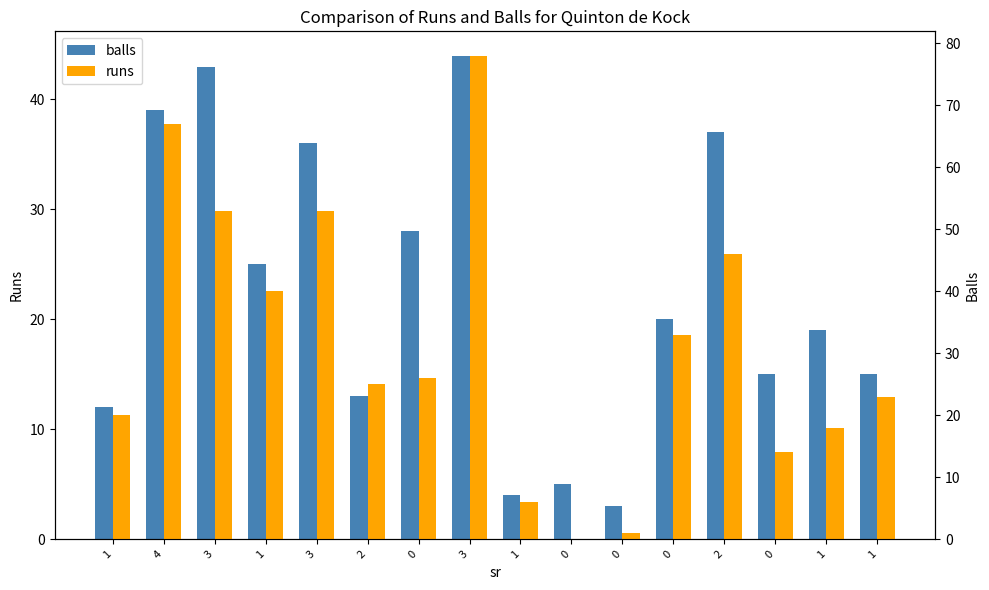

How many values in runs are above zero?

15